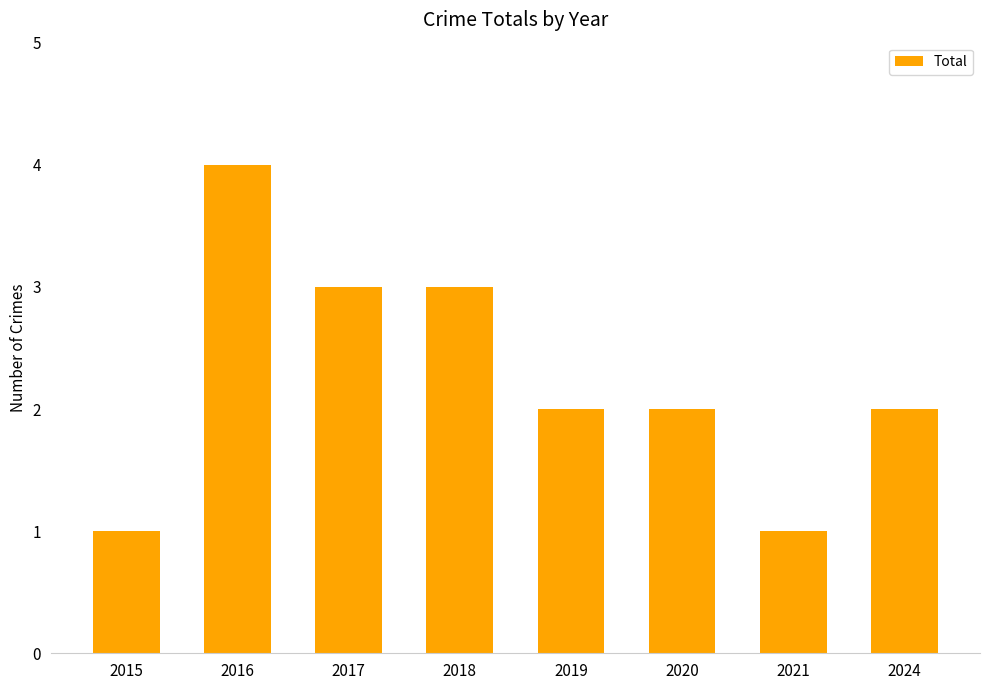

What is the approximate value at 2018?

3